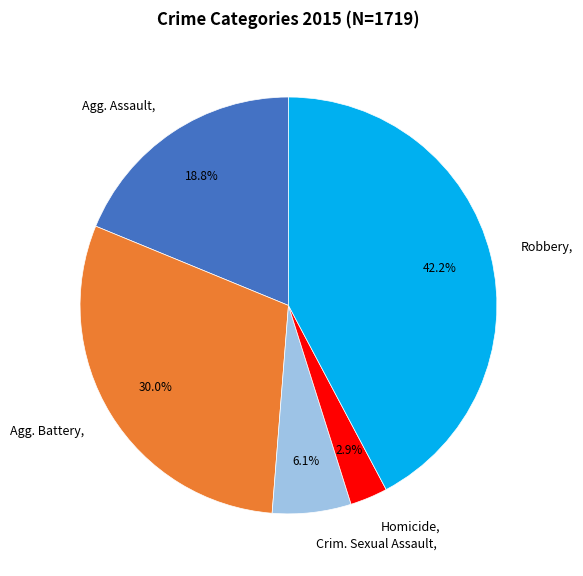

How many segments does this pie chart have?

5